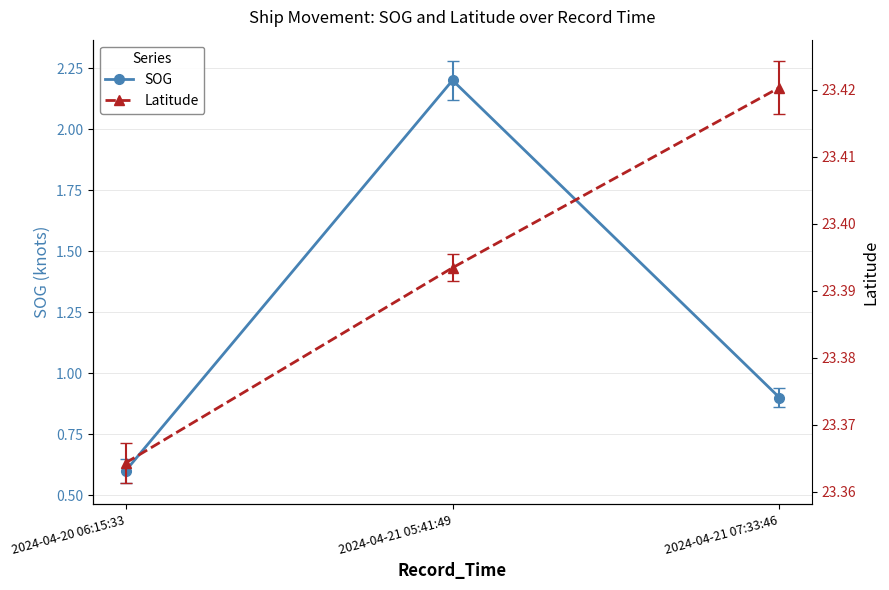

What is the sum of all SOG values?

3.7